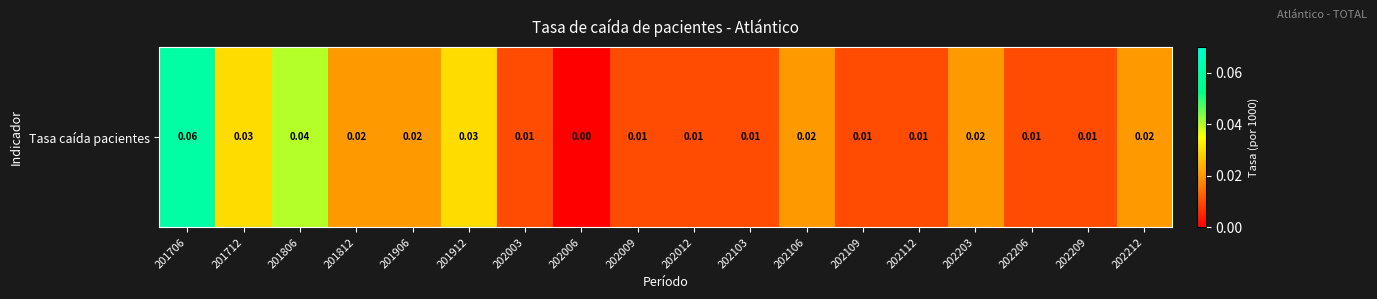

Reading left to right, list all the values displayed in this chart.

0.1	0.0	0.0	0.0	0.0	0.0	0.0	0.0	0.0	0.0	0.0	0.0	0.0	0.0	0.0	0.0	0.0	0.0